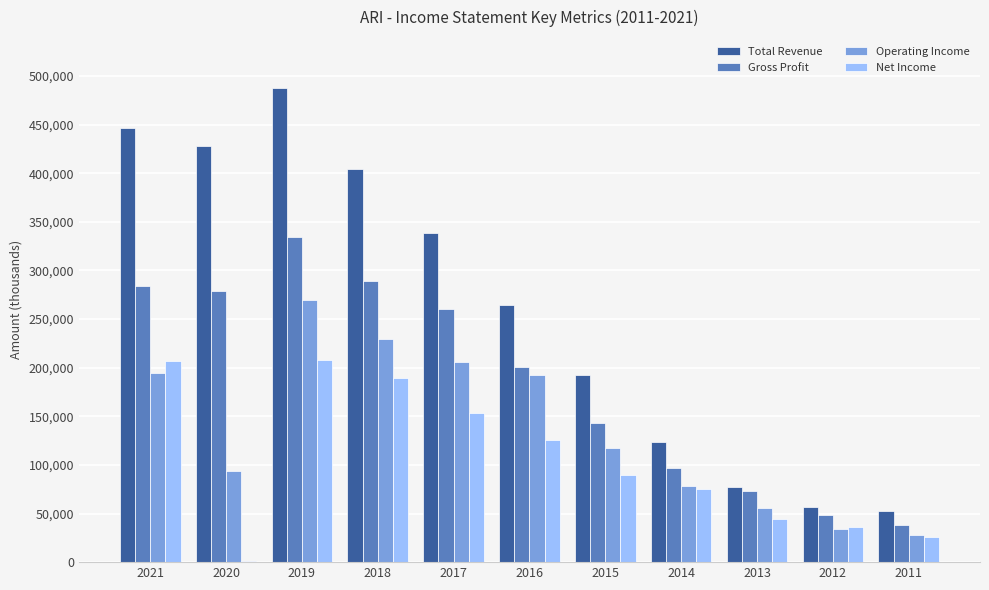

What is the sum of the Net Income values at 2017 and 2016?

278900